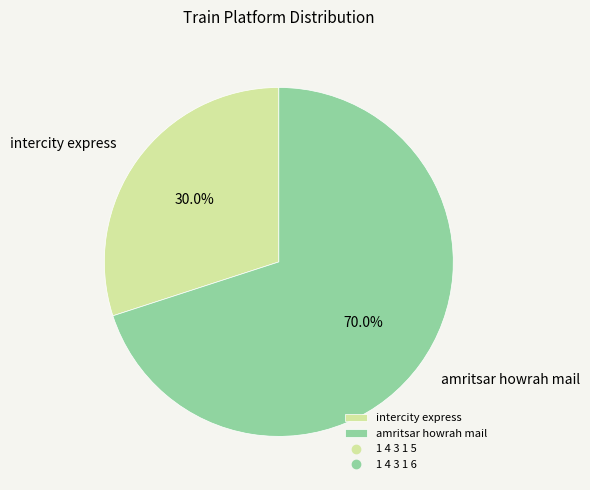

Approximately how many times larger is the value at intercity express compared to amritsar howrah mail?

0.4